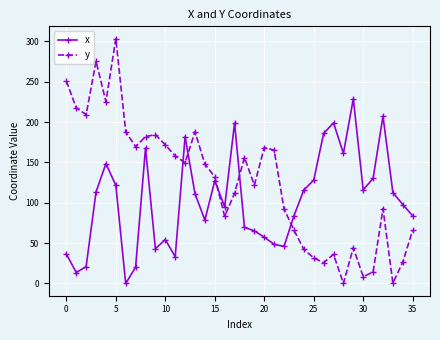

Which series has the largest range (max minus min)?

y